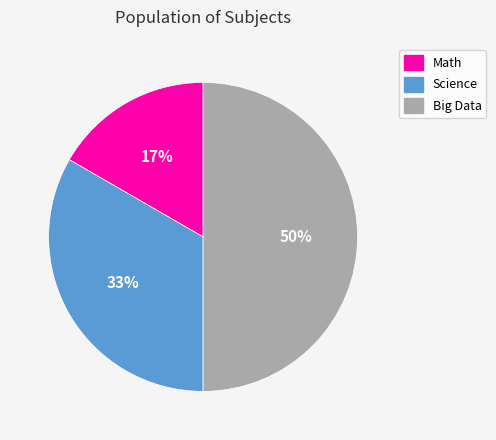

Which slice is the smallest?

Math